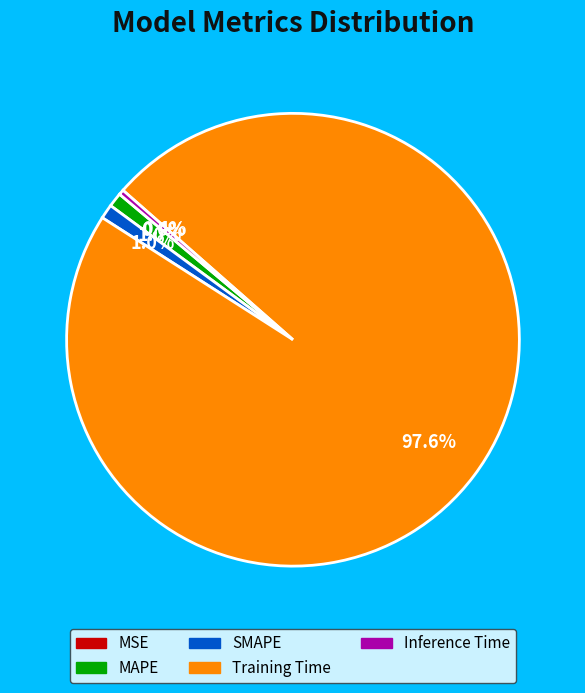

Is it true that Training Time is 98% of the pie?

True